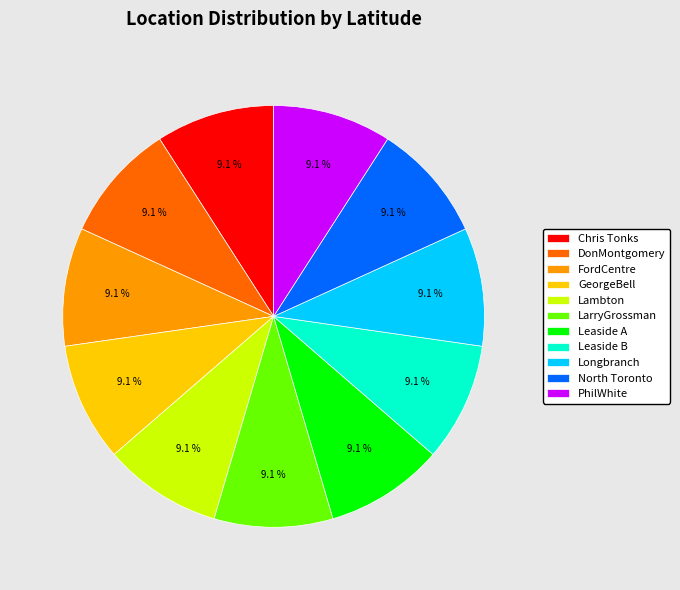

How many slices are in this pie chart?

11